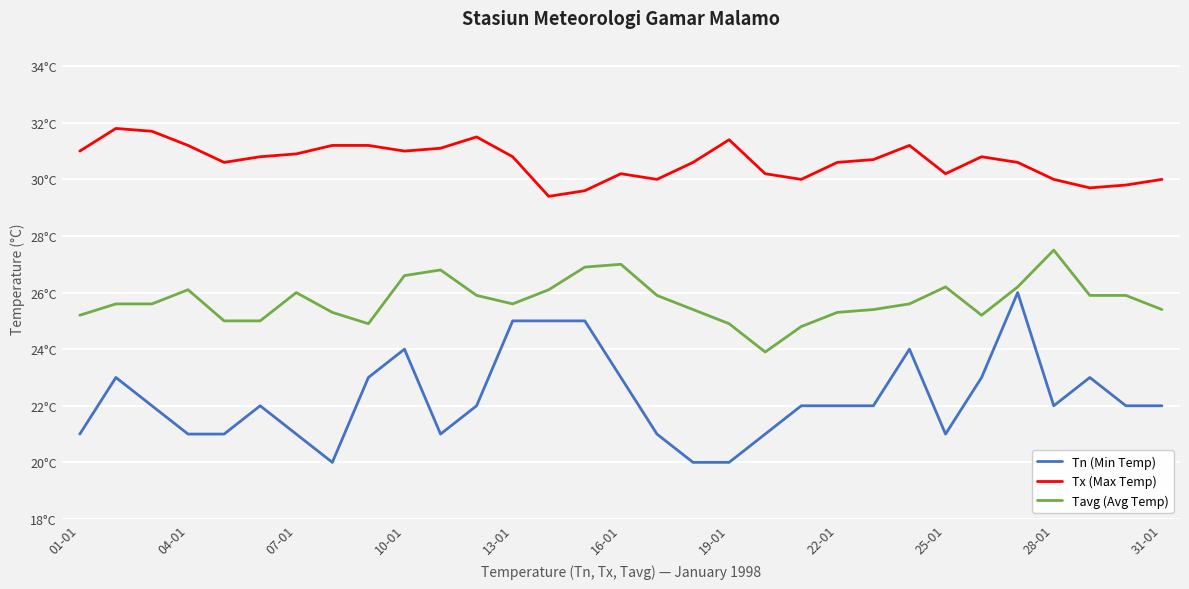

In Tn (Min Temp), how many points are lower than both neighbors (excluding endpoints)?

4